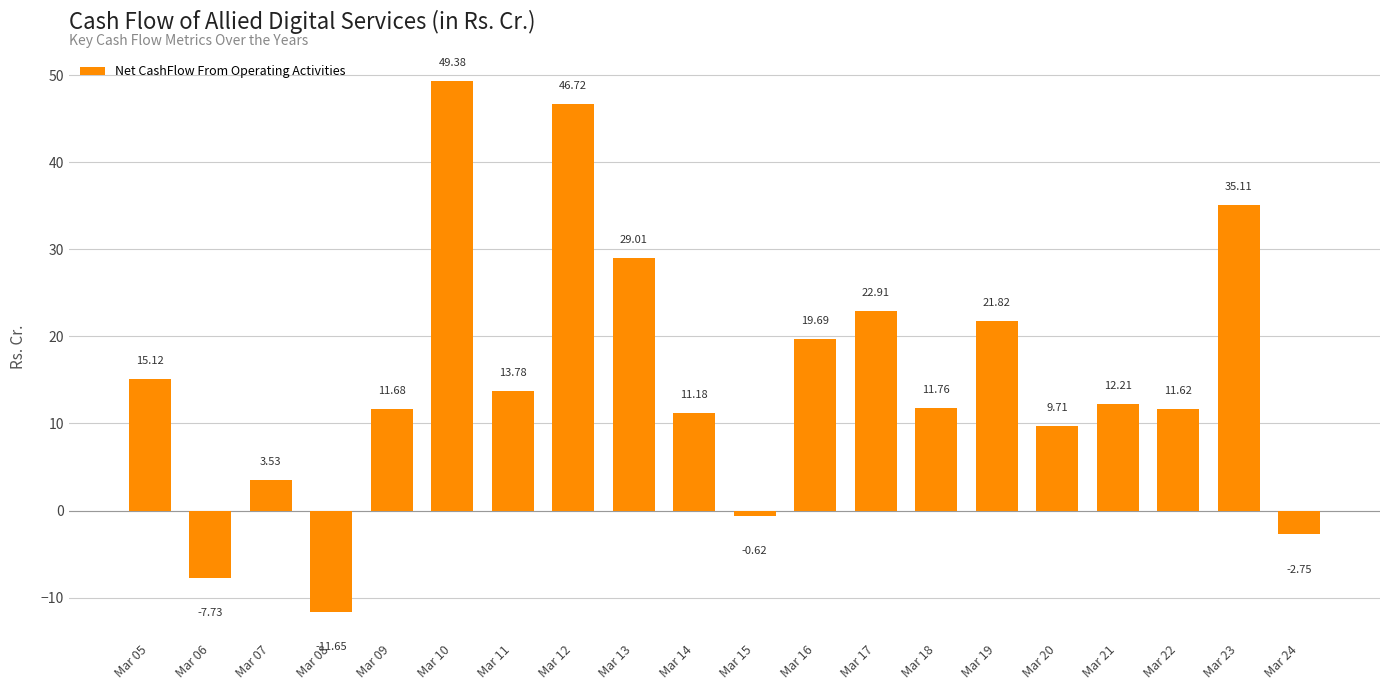

Are the bars grouped side by side (vs. stacked)?

No